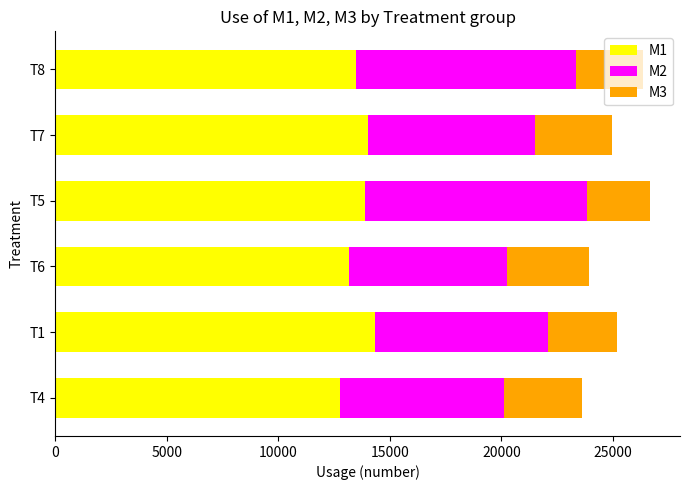

What is the average value of the M1 series?

13607